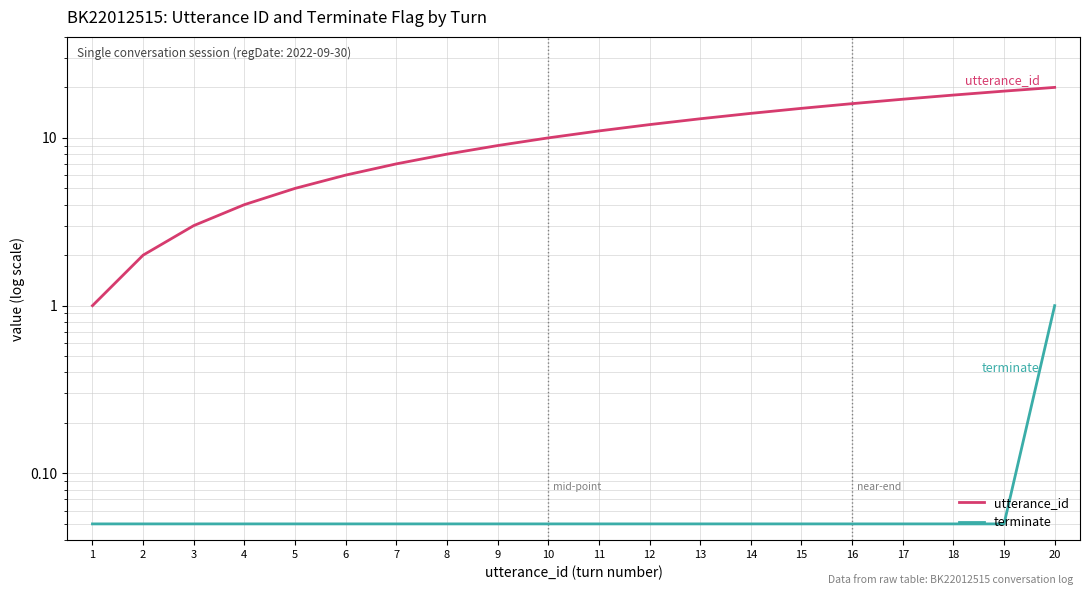

True or false: utterance_id has more than 1 interior local peaks.

False